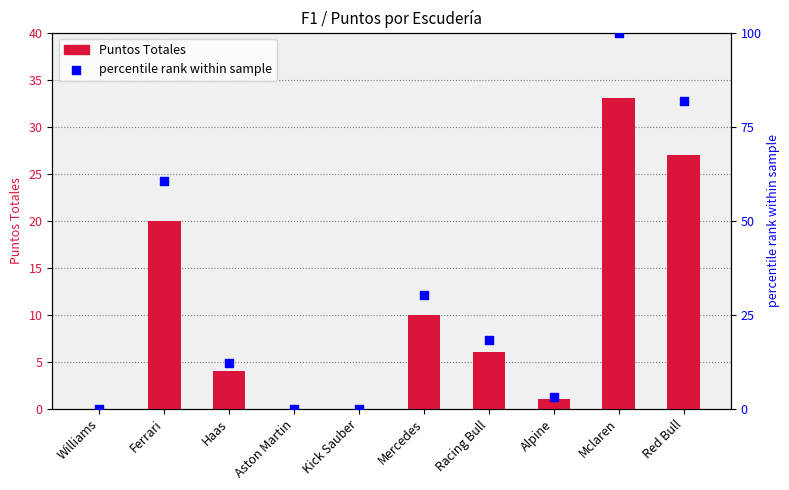

Which series has the largest total across all categories?

percentile rank within sample